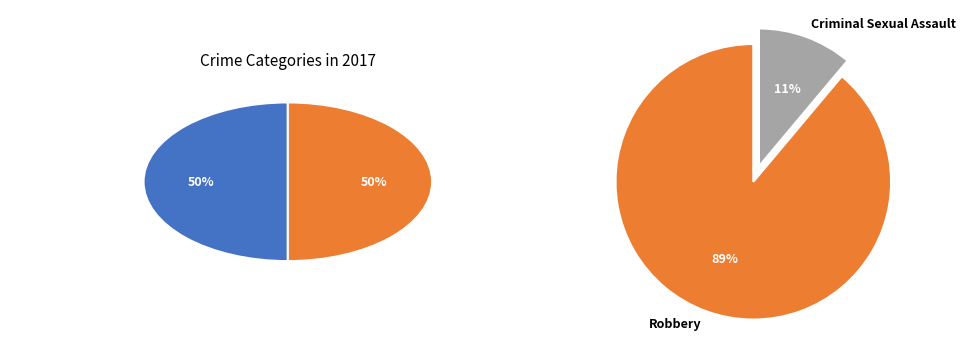

Is Criminal Sexual Assault the majority of the pie?

No